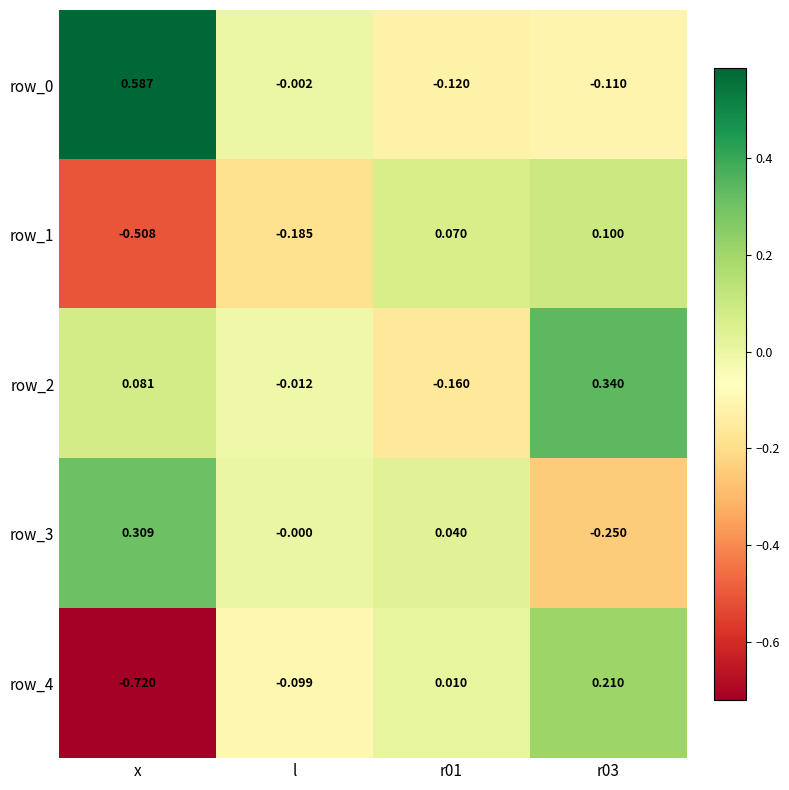

Which label corresponds to the largest value in the chart?

x